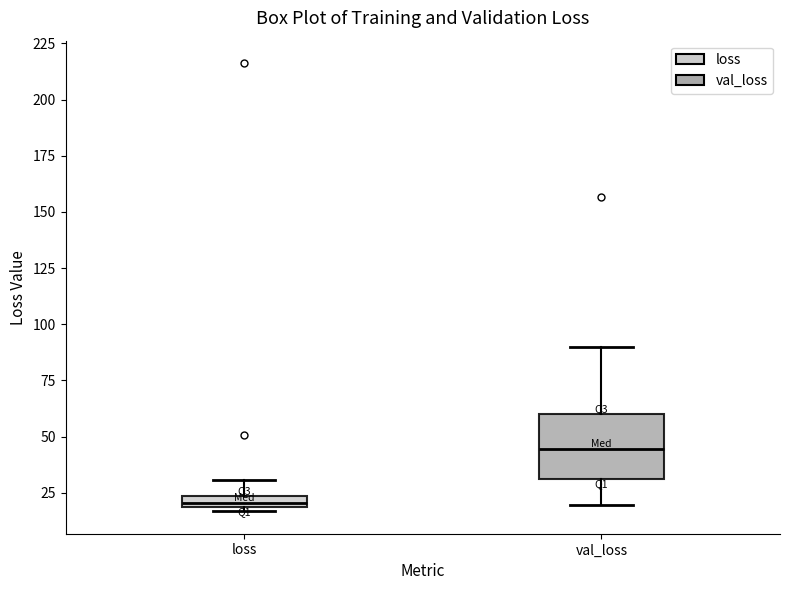

Where is the lower edge of the box for loss on the y-axis? The values are not printed on the chart, so give them approximately, as read against the axis.

20